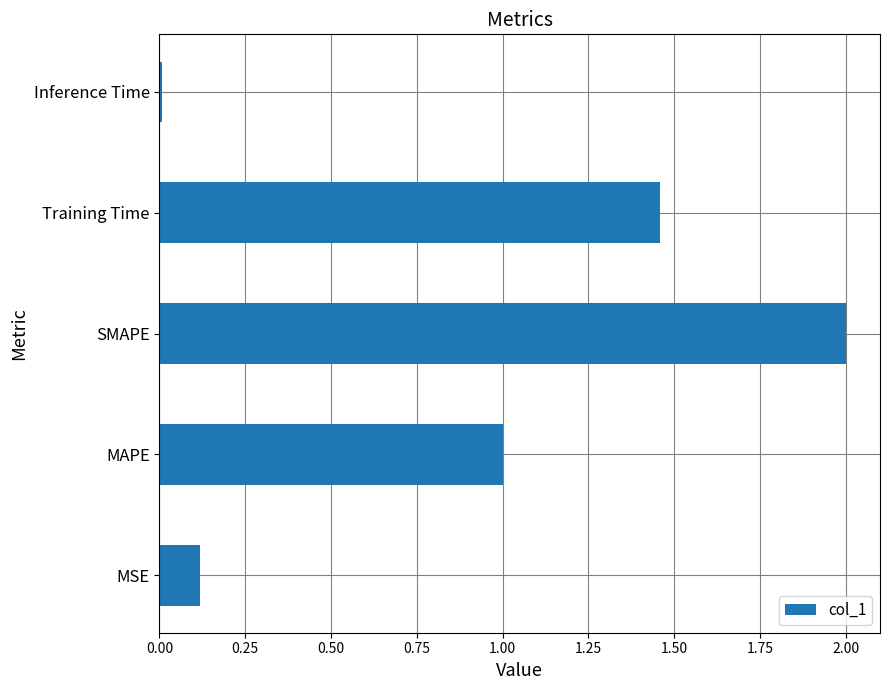

Rank the categories by value from highest to lowest.

SMAPE, Training Time, MAPE, MSE, Inference Time